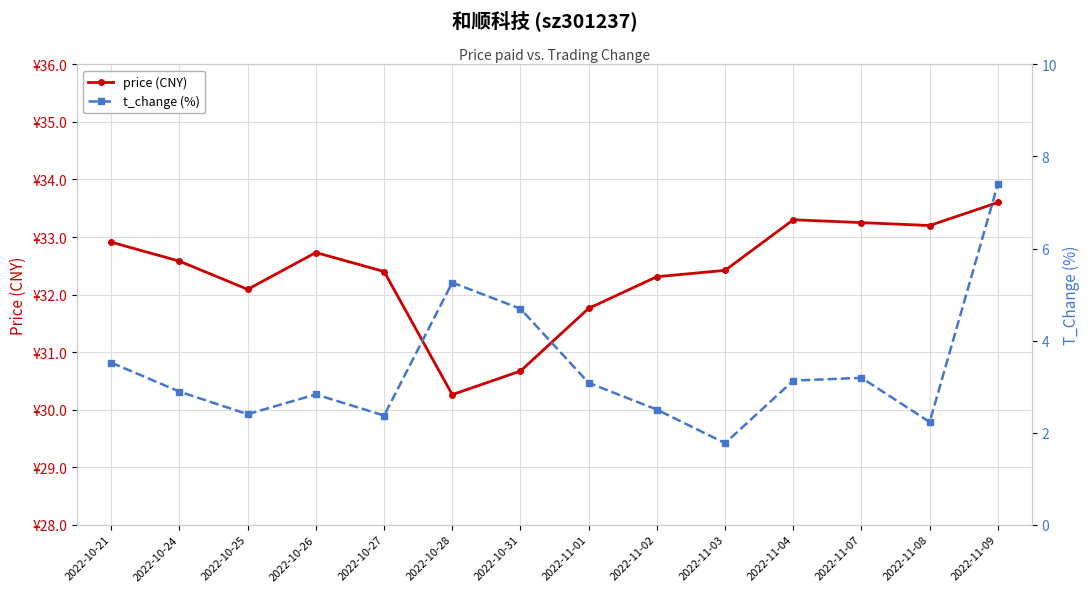

Rank the categories by price (CNY) value from highest to lowest.

2022-11-09, 2022-11-04, 2022-11-07, 2022-11-08, 2022-10-21, 2022-10-26, 2022-10-24, 2022-11-03, 2022-10-27, 2022-11-02, 2022-10-25, 2022-11-01, 2022-10-31, 2022-10-28